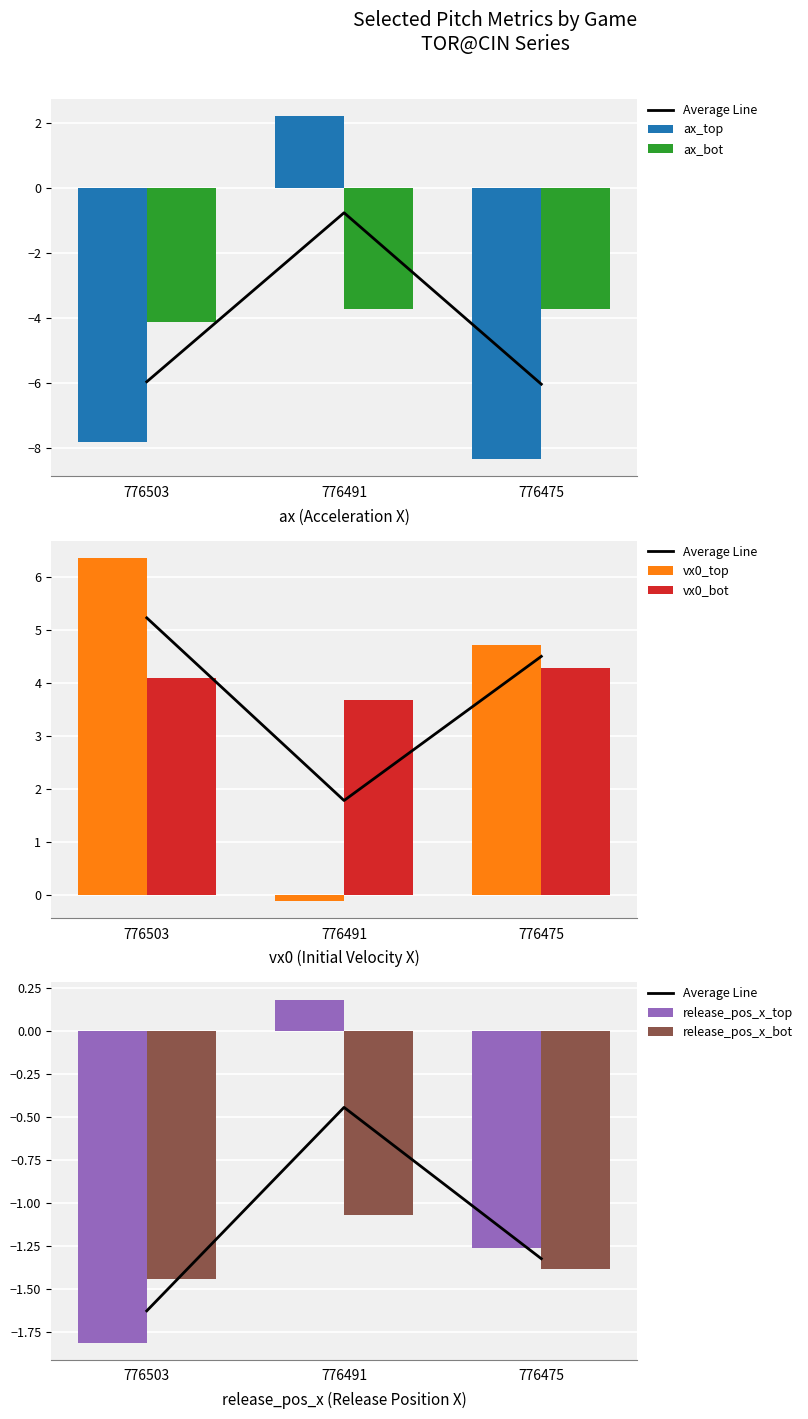

Rank the series by their maximum value, from highest to lowest.

vx0_top, vx0_bot, ax_top, release_pos_x_top, release_pos_x_bot, ax_bot